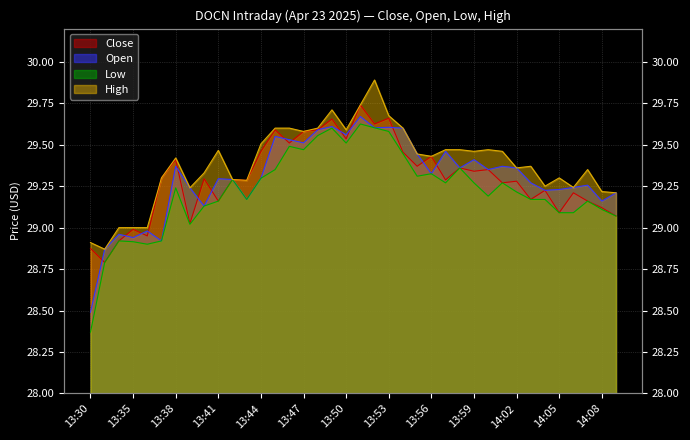

Which series changed the most between 13:53 and 13:57?

Close